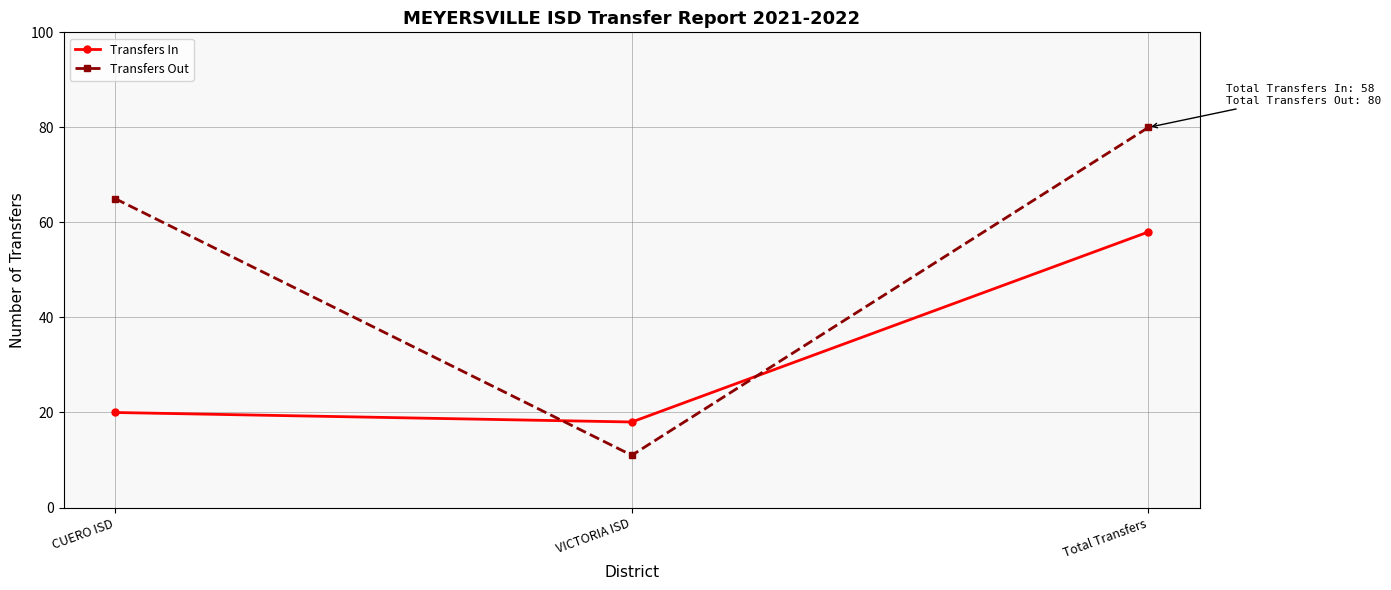

Reading left to right, extract all data points from this chart.

Transfers In: 20	18	58
Transfers Out: 65	11	80